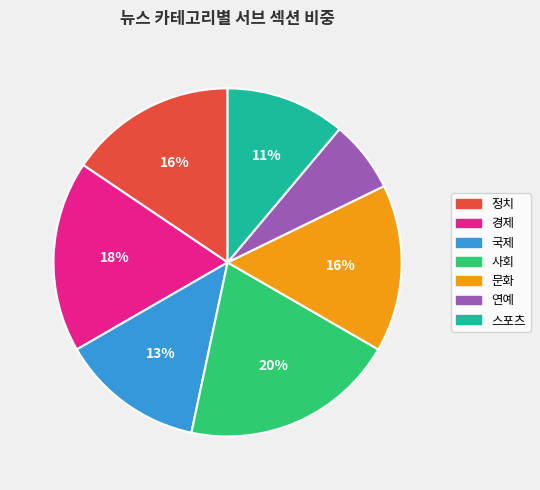

Does any single category account for the majority?

No